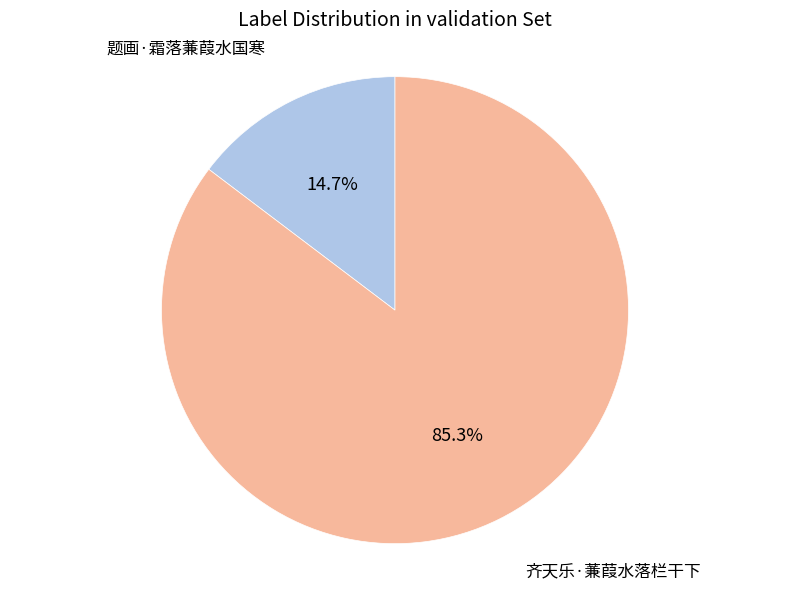

To the nearest percent, what is the average slice percentage?

50%